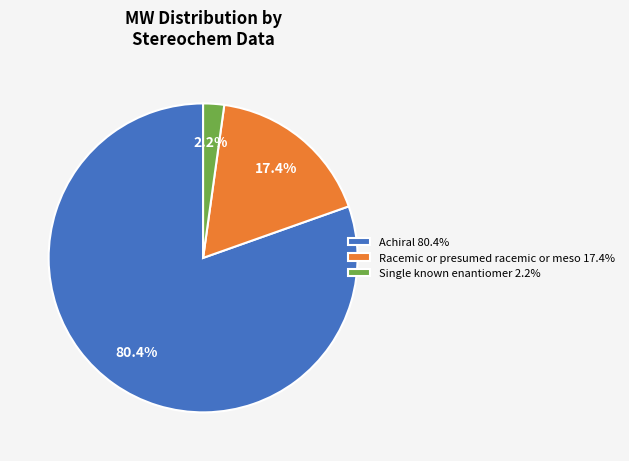

Does any single category account for the majority?

Yes